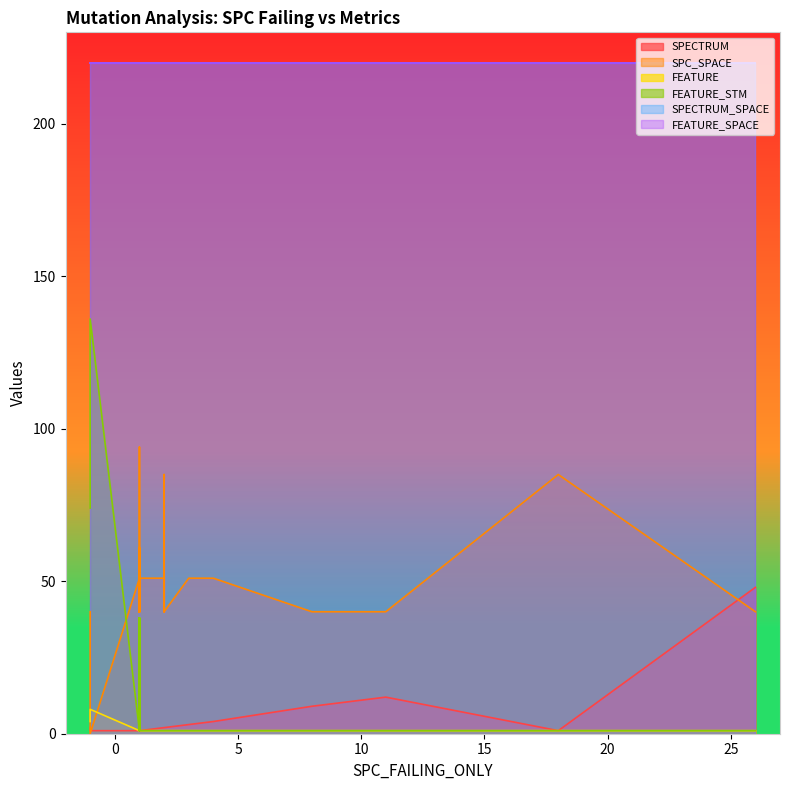

What is the minimum value for SPECTRUM?

1